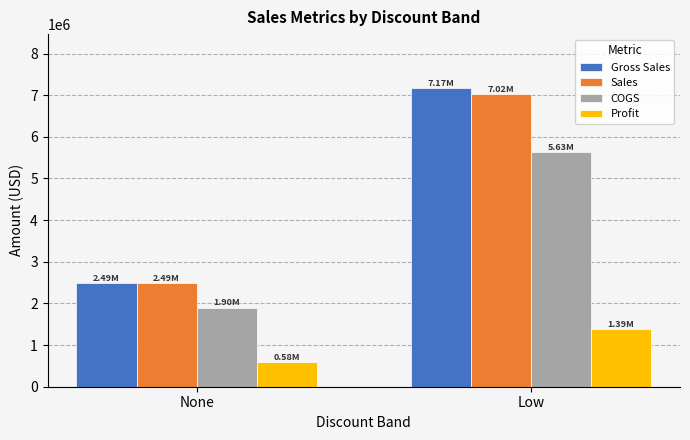

What is the value of the Gross Sales bar at the 1st from the left?

2485908.5